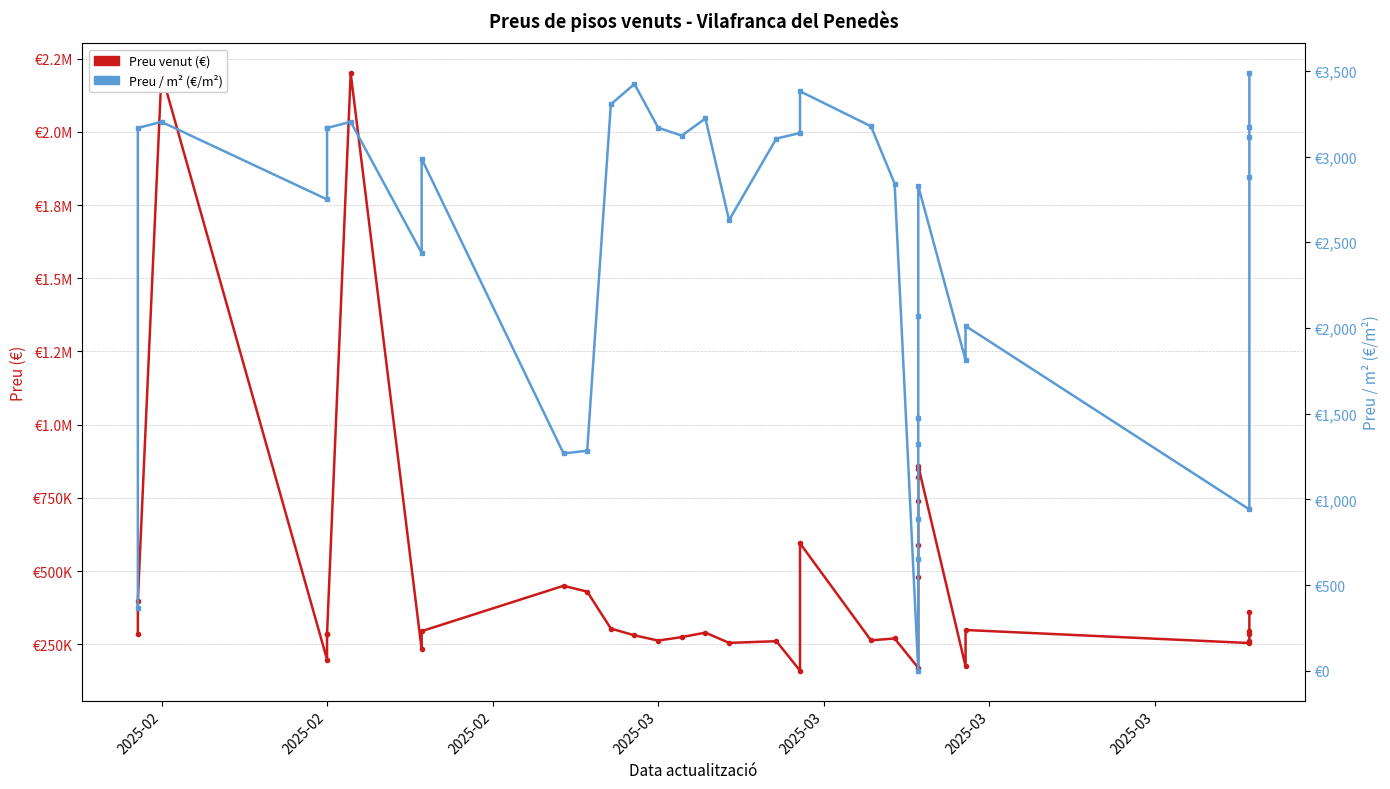

True or false: Preu / m² (€/m²) - Serra Grup Immobiliari has more than 2 points higher than both neighbors.

True